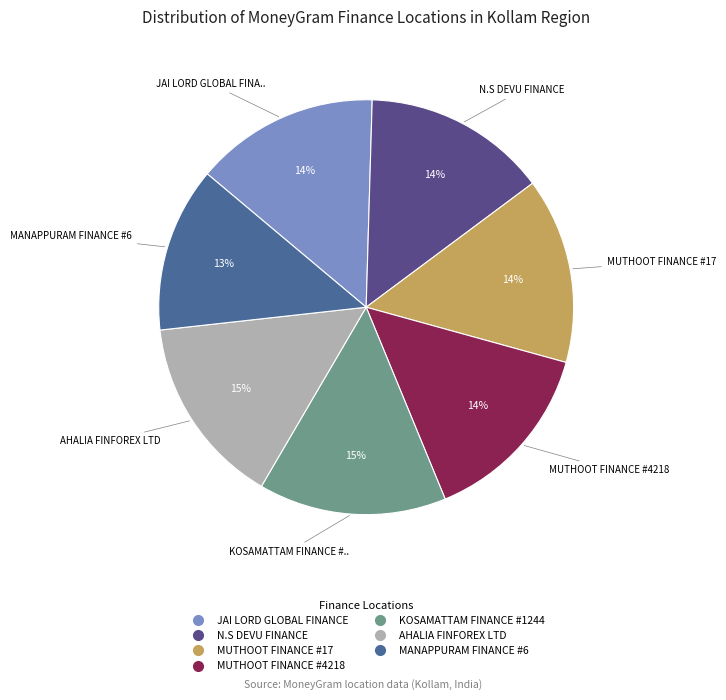

To the nearest percent, what portion does MANAPPURAM FINANCE #6 represent?

13%